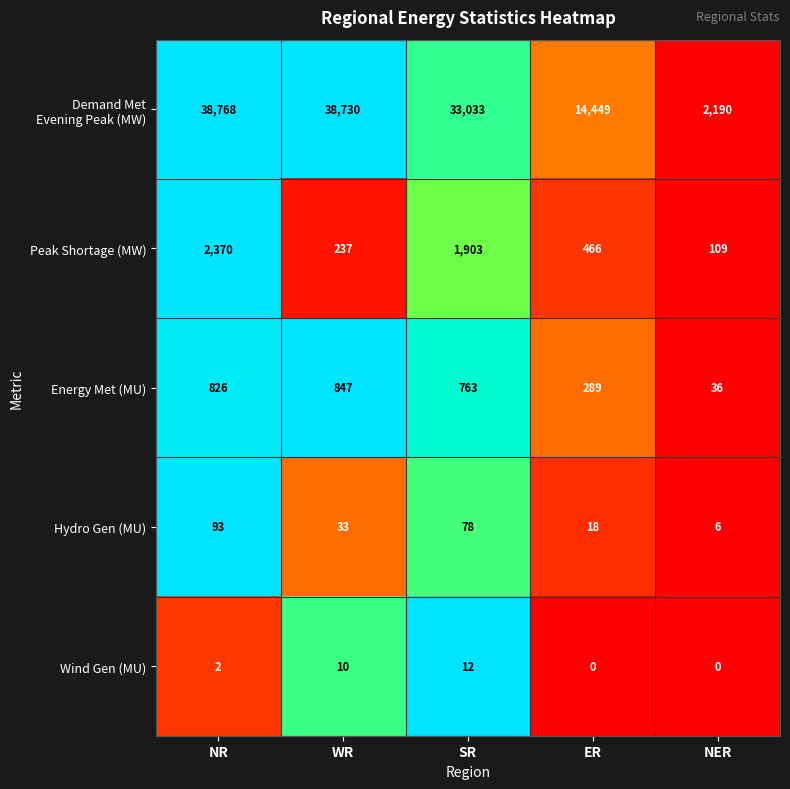

List the labels in order of Peak Shortage (MW) value, smallest first.

NER, WR, ER, SR, NR